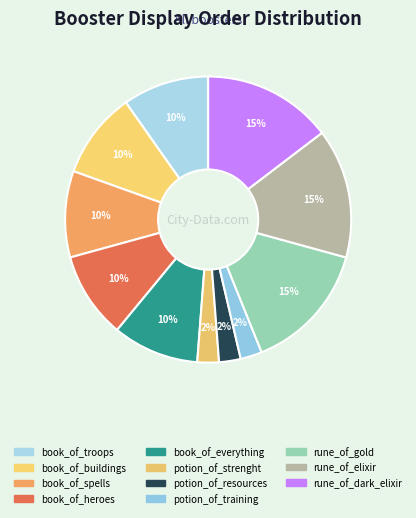

Is there a majority slice in this chart?

No